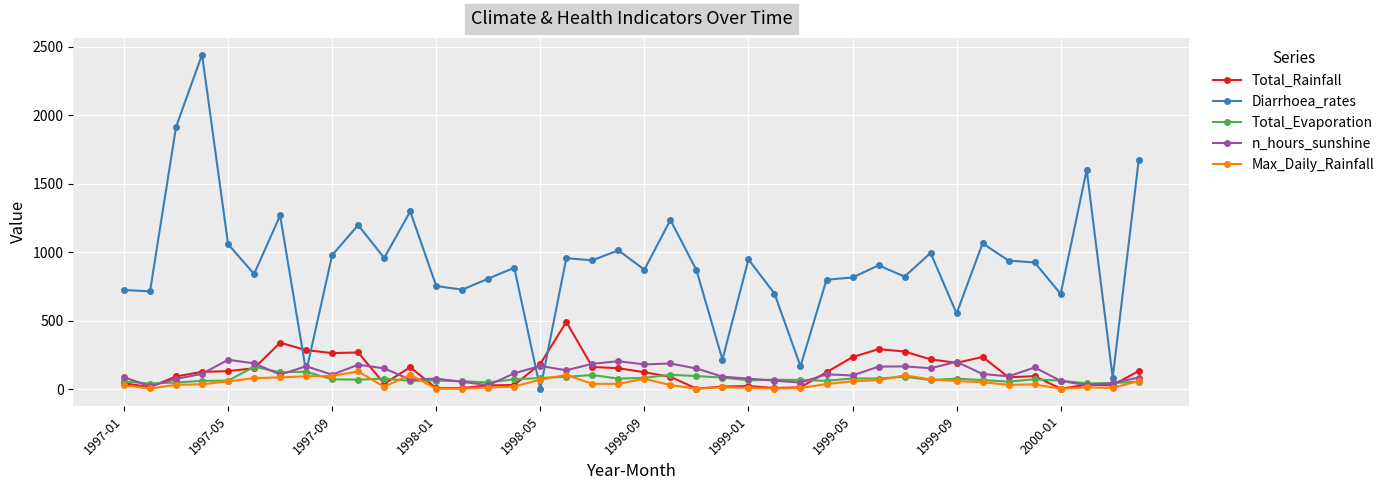

At how many categories does at least one series exceed 376?

35